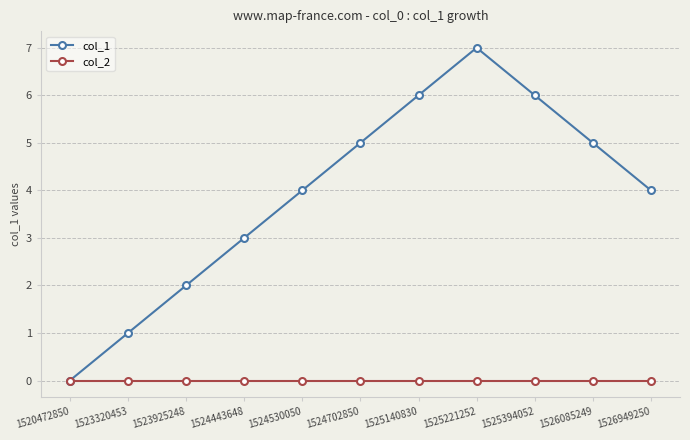

How many categories are shown in the chart?

11